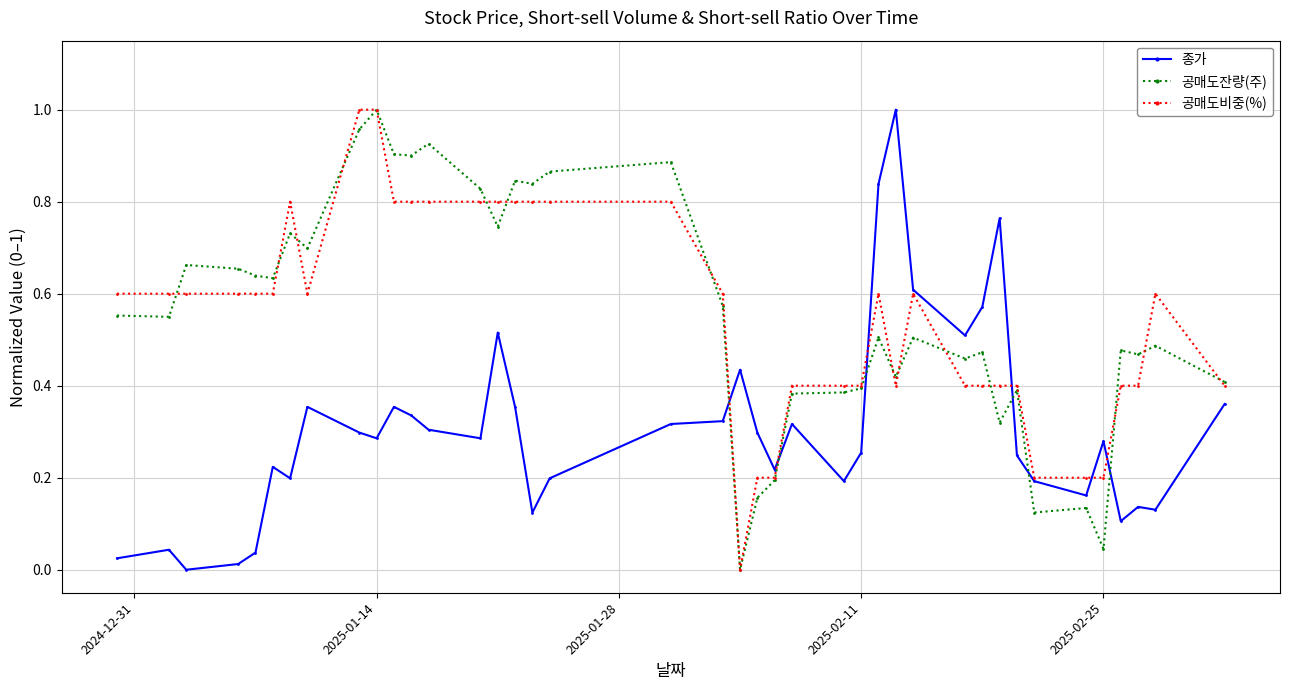

True or false: 공매도잔량(주) has more than 0 points higher than both neighbors.

True